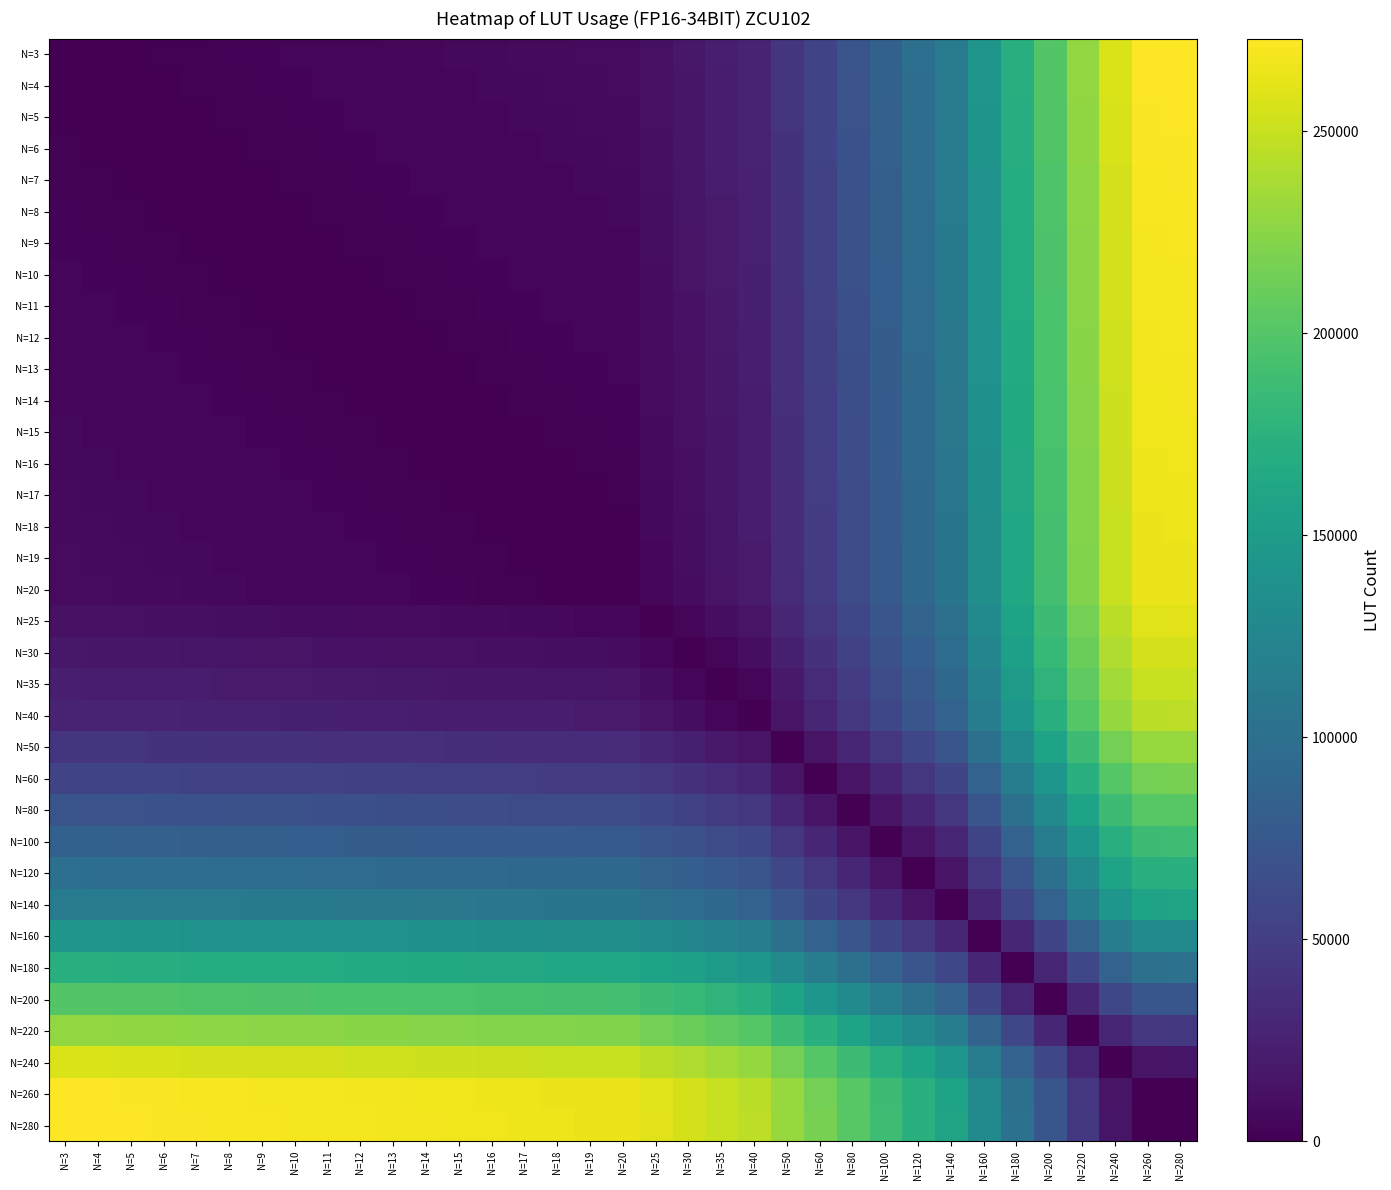

True or false: N=18 has a value of 27452 at N=35.

False